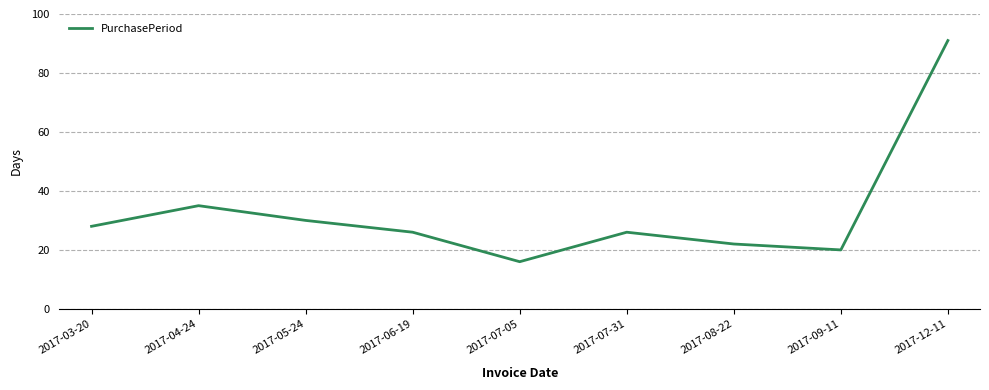

What is the smallest value displayed?

16